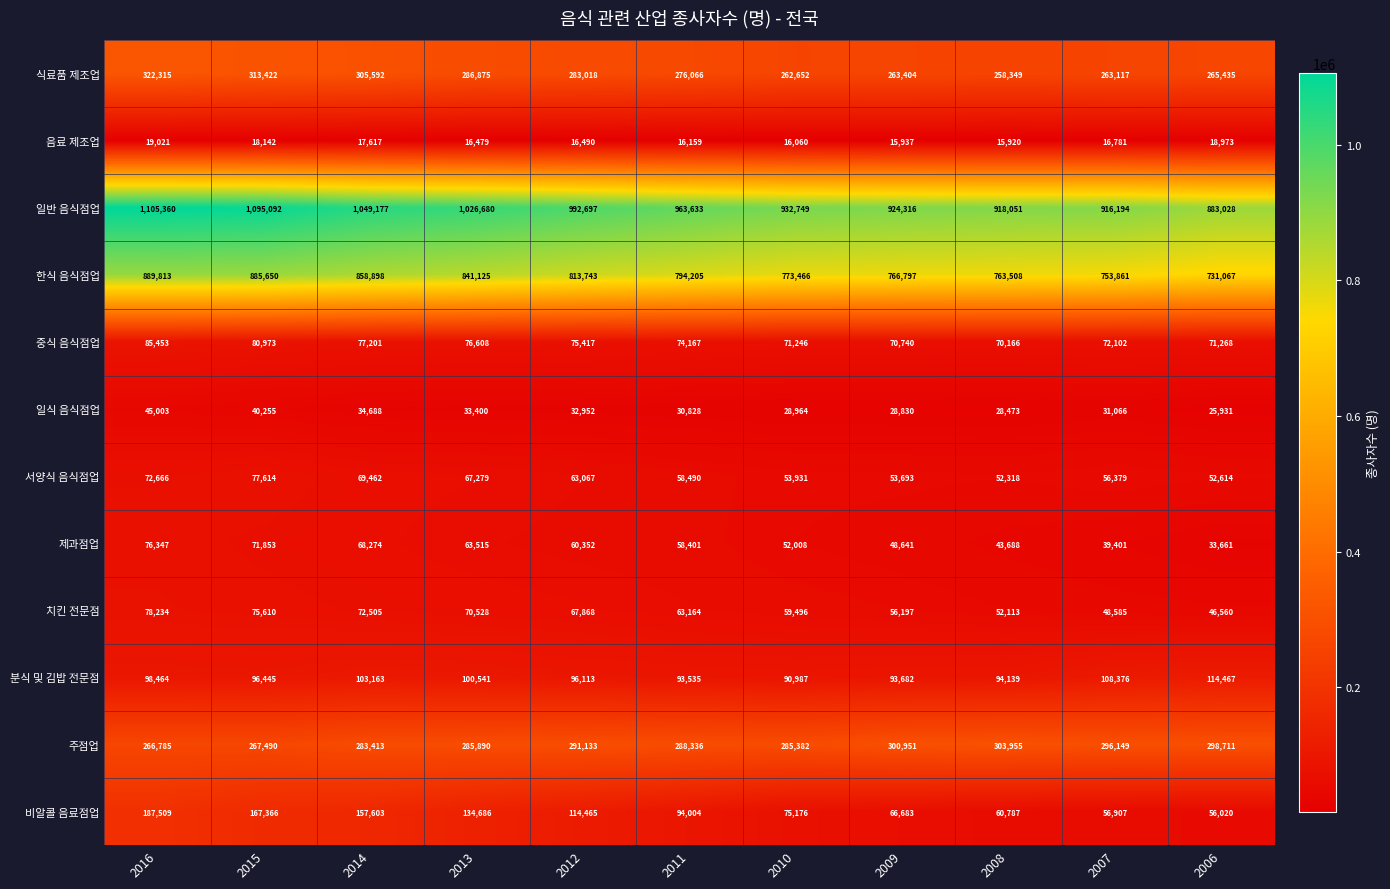

Which series has the widest spread of values?

일반 음식점업